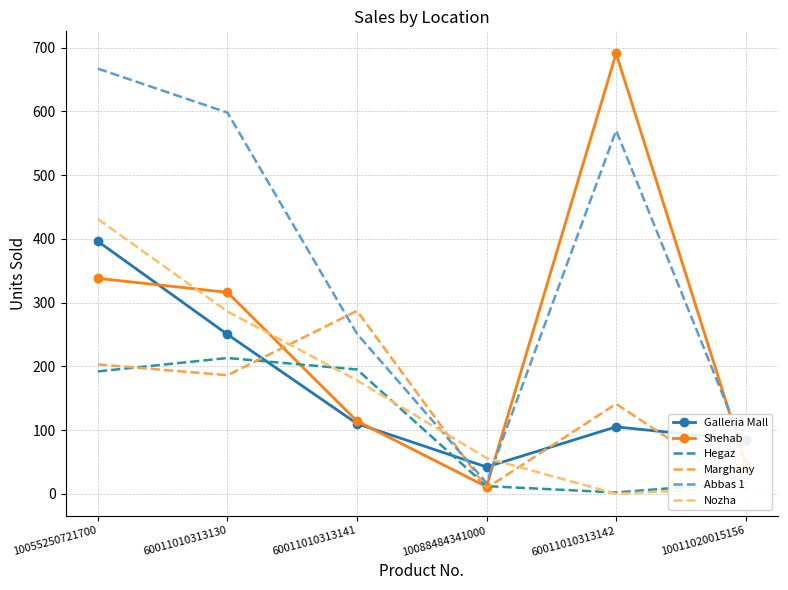

Reading left to right, list all the values displayed in this chart.

Galleria Mall: 396	250	110	42	105	84
Shehab: 338	316	114	11	691	47
Hegaz: 192	213	195	12	2	18
Marghany: 203	186	287	9	141	7
Abbas 1: 667	598	251	17	570	66
Nozha: 431	286	178	56	0	10